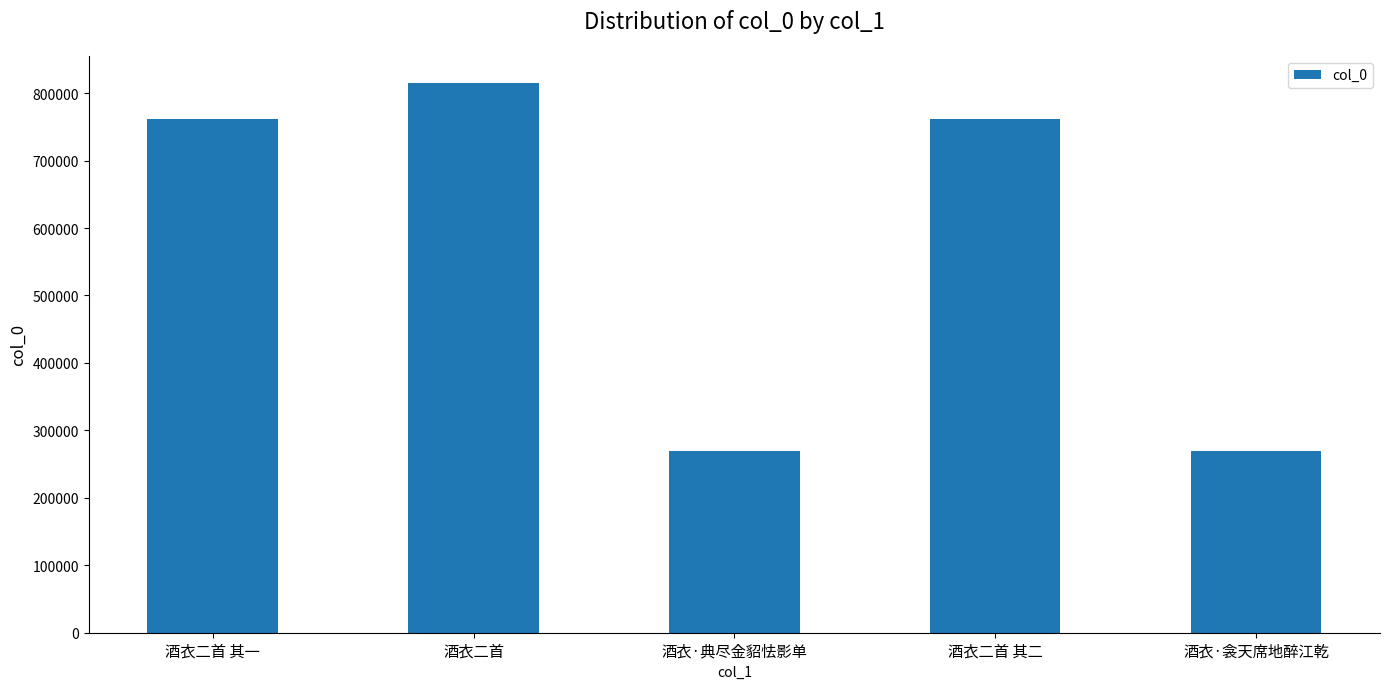

What is the smallest value displayed?

269473